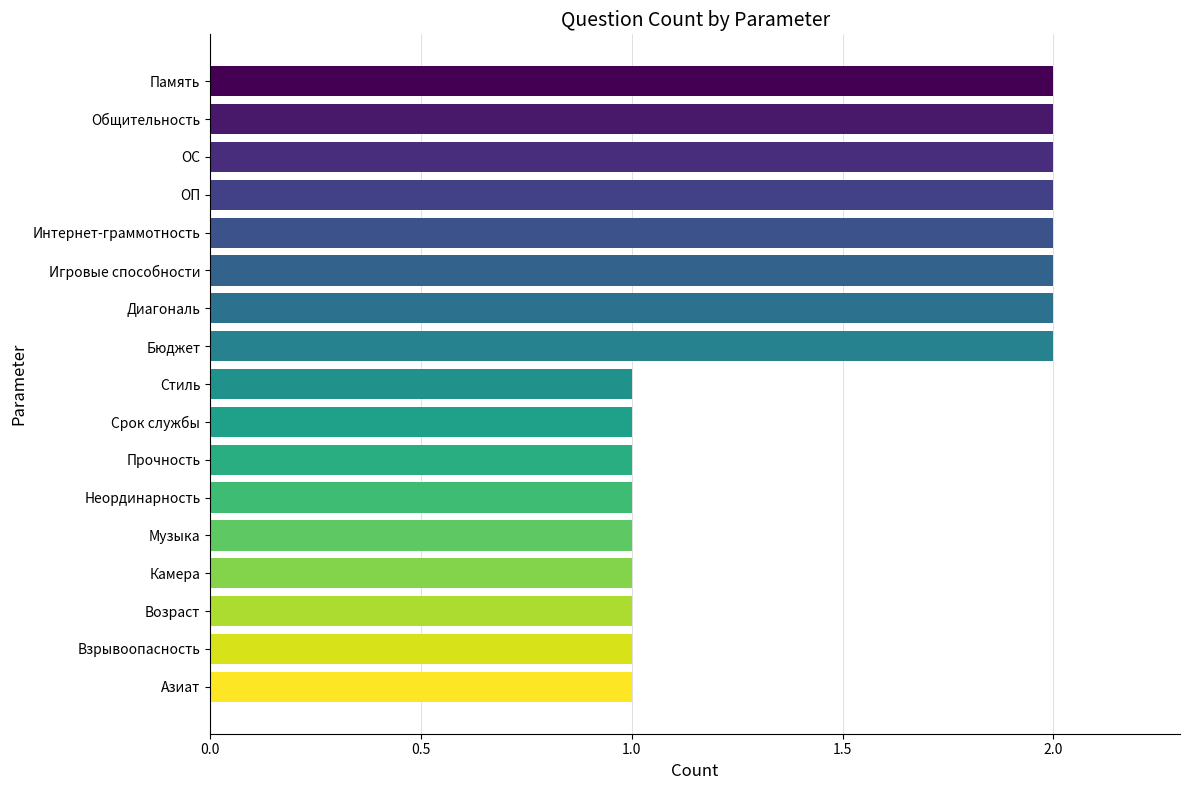

Approximately how many times larger is the value at ОП compared to Стиль?

2.0